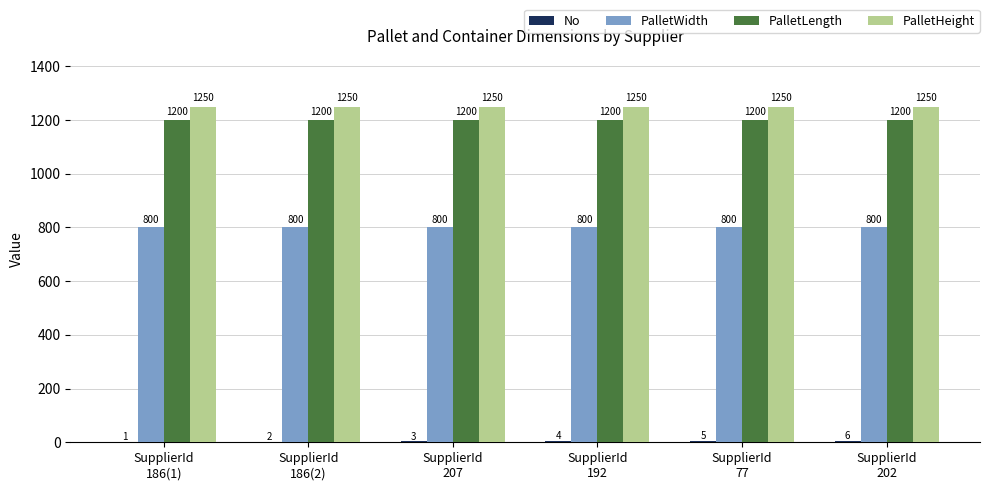

Which series has the largest total across all categories?

PalletHeight